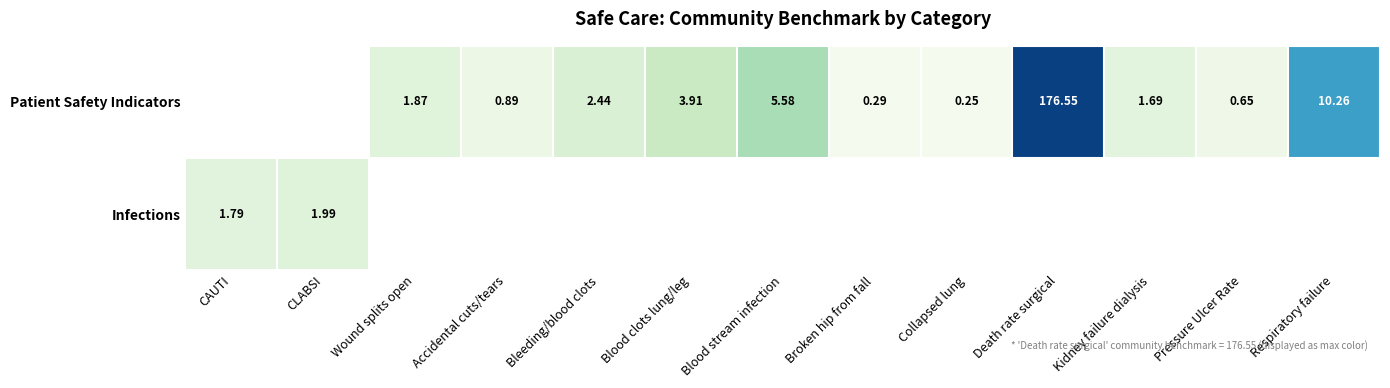

The Patient Safety Indicators series shows 0.3 at Pressure Ulcer Rate. True or false?

False